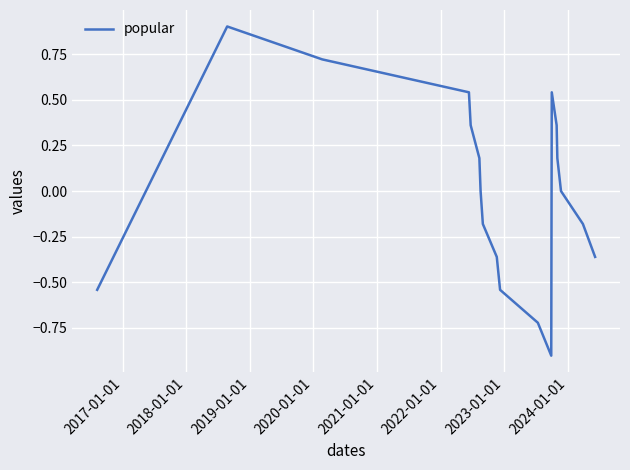

What is the difference between the maximum and minimum values?

1.8